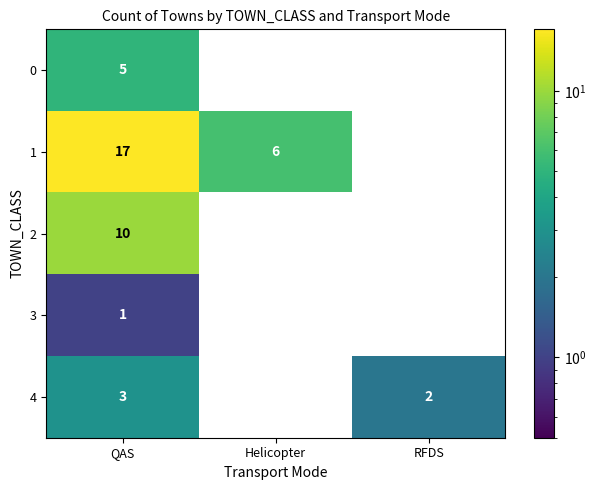

What is the total value across all series at Helicopter?

6